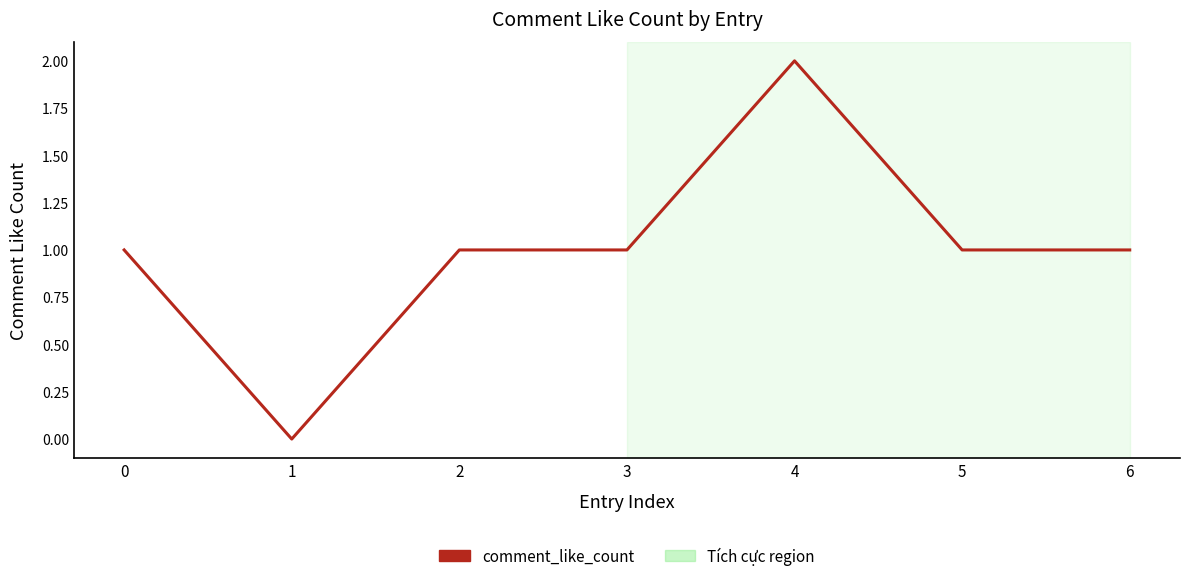

Count the number of categories in the chart.

7